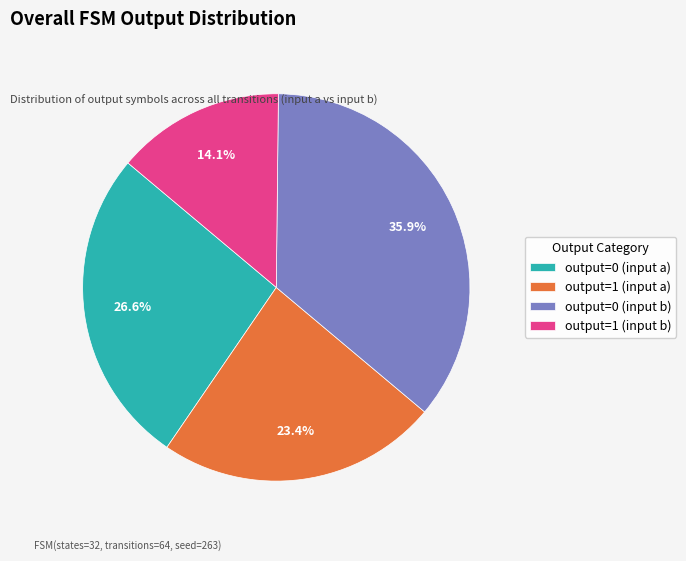

How many slices are in this pie chart?

4